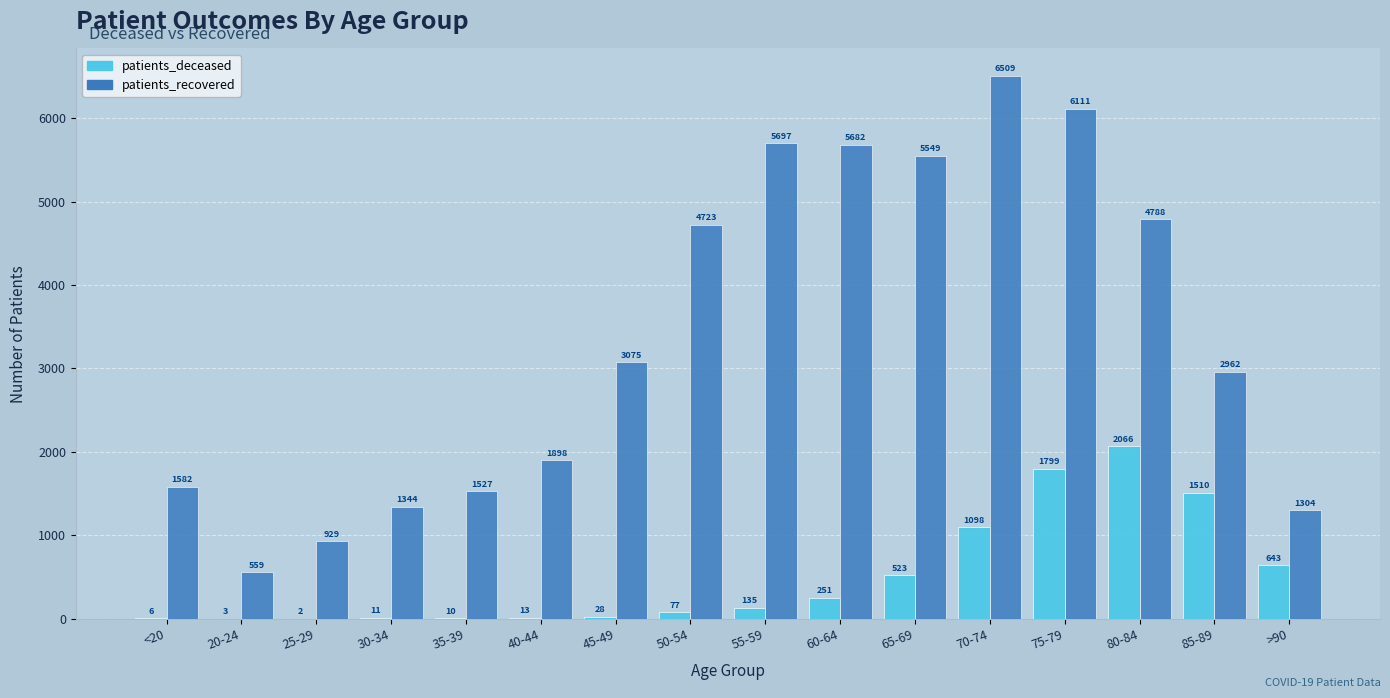

Reading right to left, what are all the values shown in this chart?

patients_deceased: >90=643	85-89=1510	80-84=2066	75-79=1799	70-74=1098	65-69=523	60-64=251	55-59=135	50-54=77	45-49=28	40-44=13	35-39=10	30-34=11	25-29=2	20-24=3	<20=6
patients_recovered: >90=1304	85-89=2962	80-84=4788	75-79=6111	70-74=6509	65-69=5549	60-64=5682	55-59=5697	50-54=4723	45-49=3075	40-44=1898	35-39=1527	30-34=1344	25-29=929	20-24=559	<20=1582